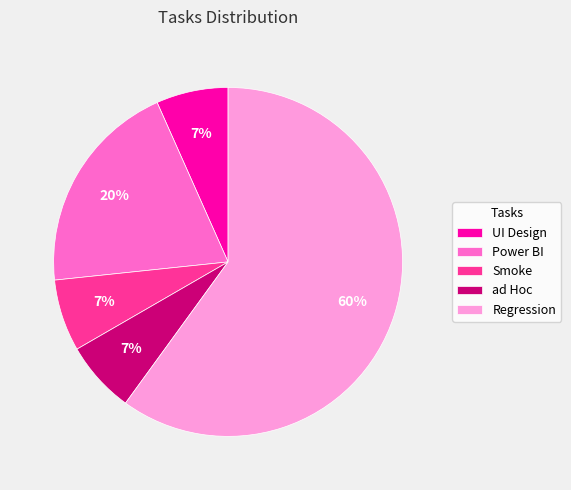

Is the sum of Regression and Smoke greater than half?

Yes